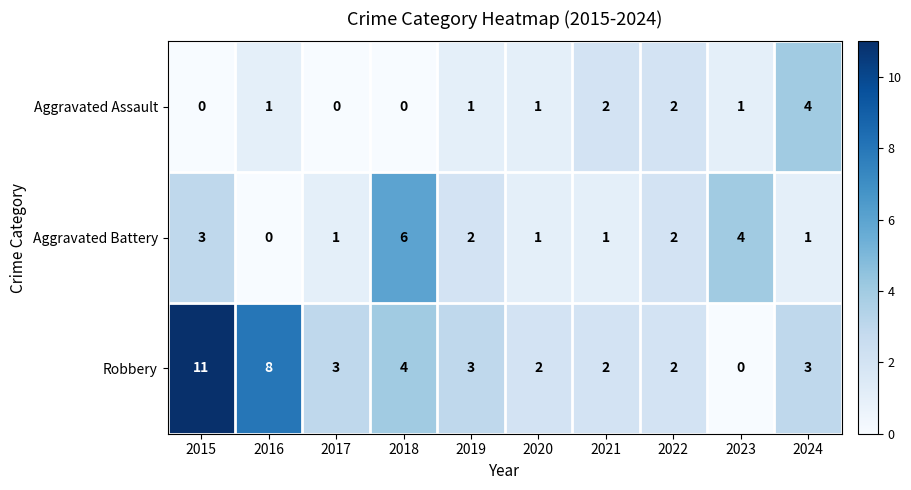

True or false: Robbery has a value of 1 at 2019.

False